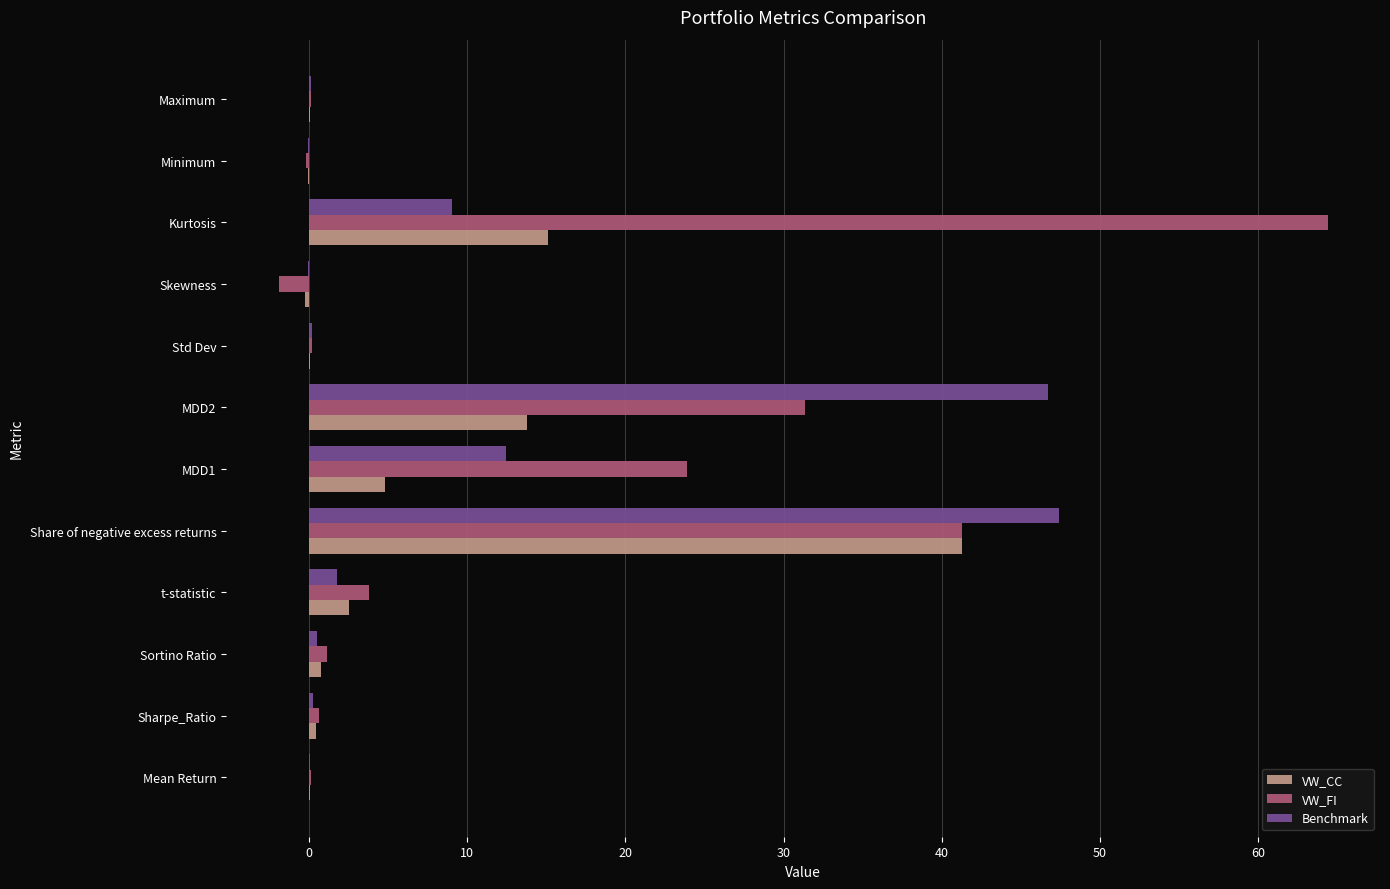

Is it true that VW_CC equals 8.5 at Kurtosis?

False